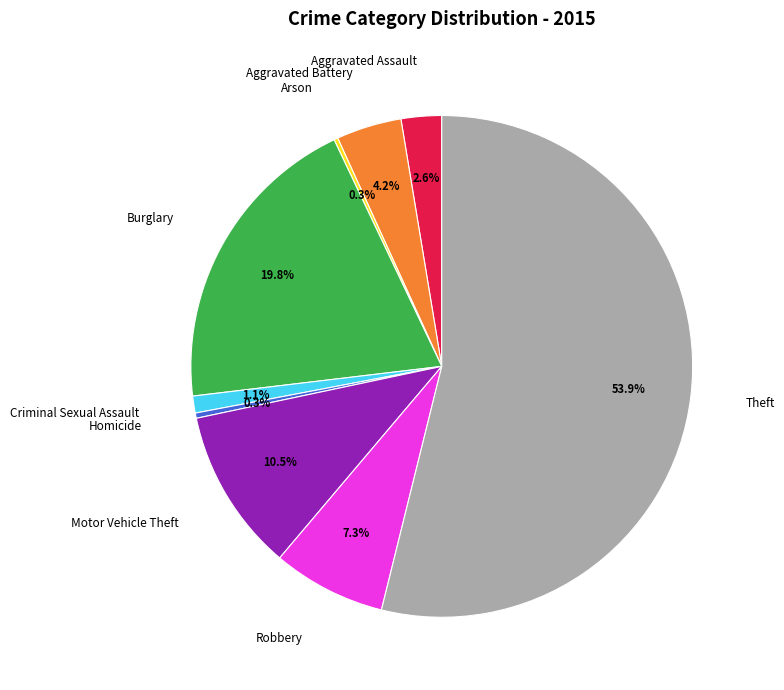

Is there a majority slice in this chart?

Yes